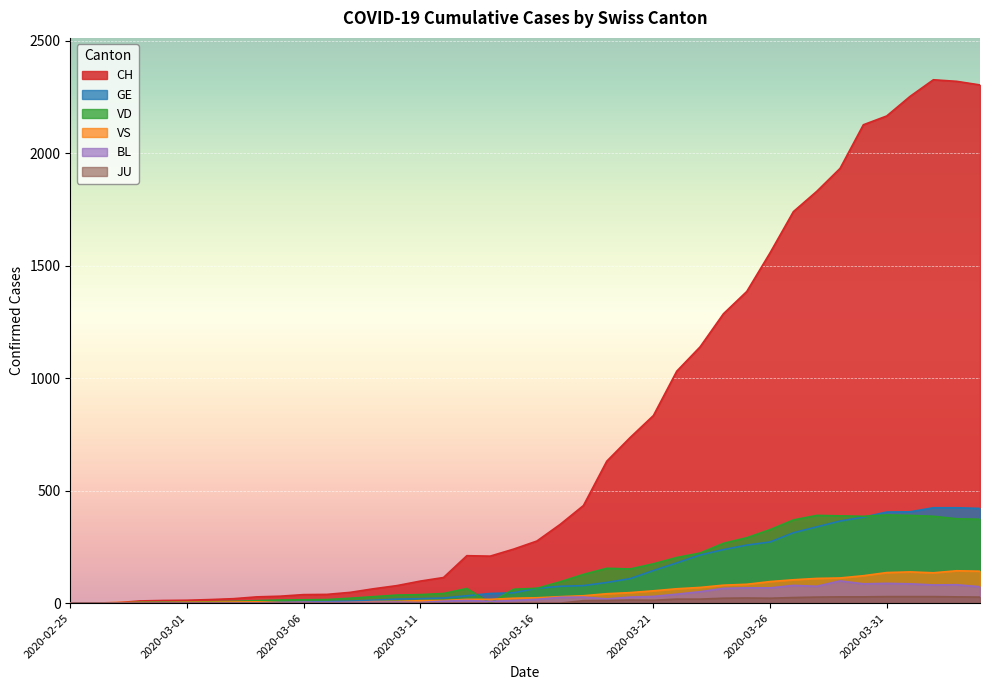

What is the label of the 16th point from the right?

2020-03-20